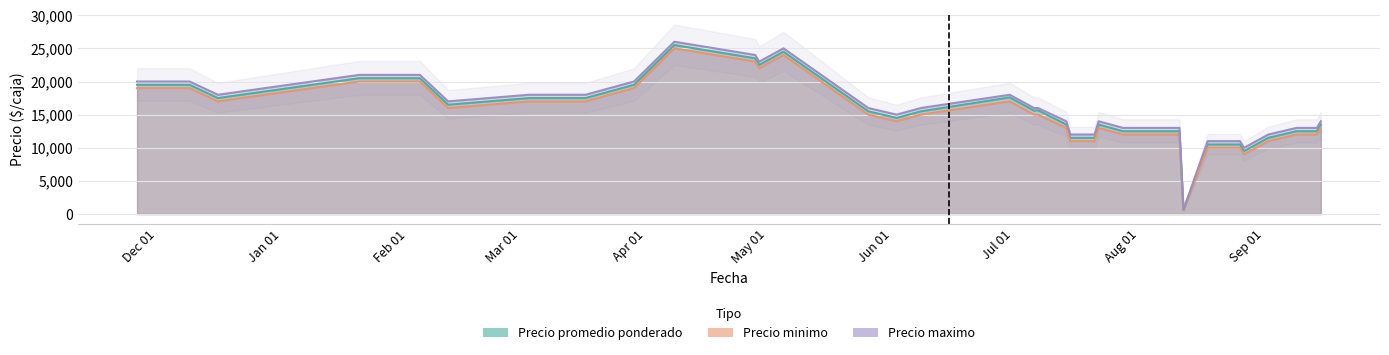

True or false: Precio promedio ponderado and Precio minimo intersect in this chart.

False